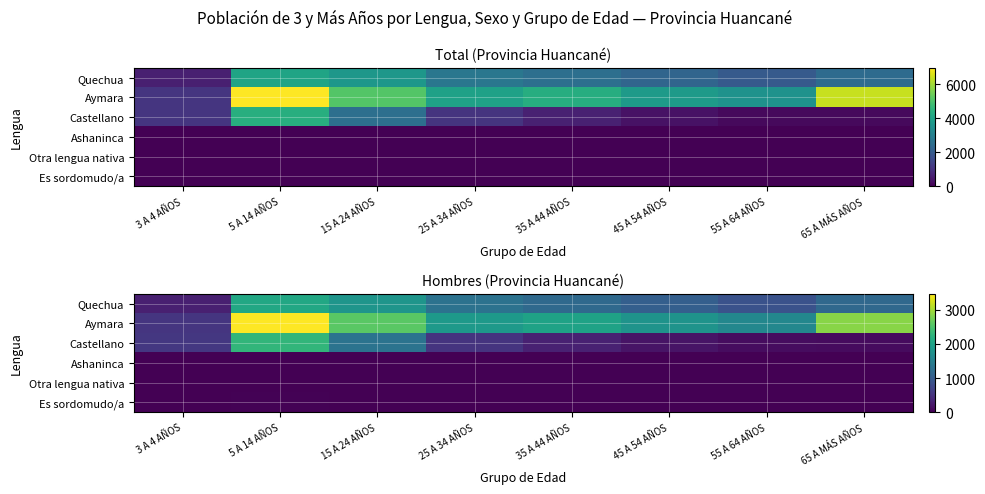

At how many categories does at least one series exceed 3374?

1